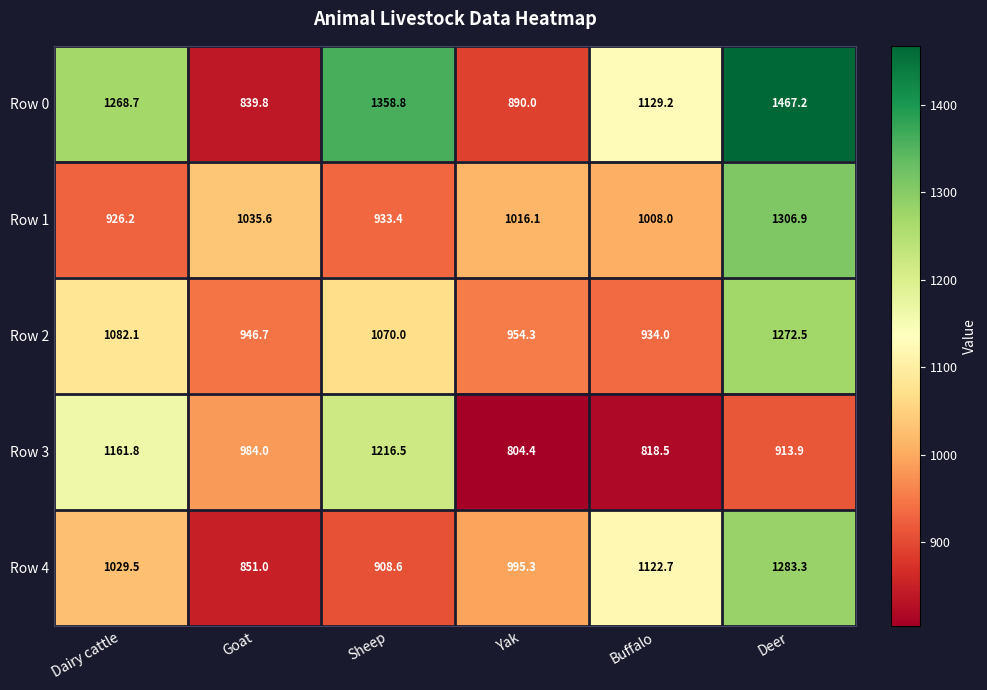

What is the greatest value displayed?

1467.2